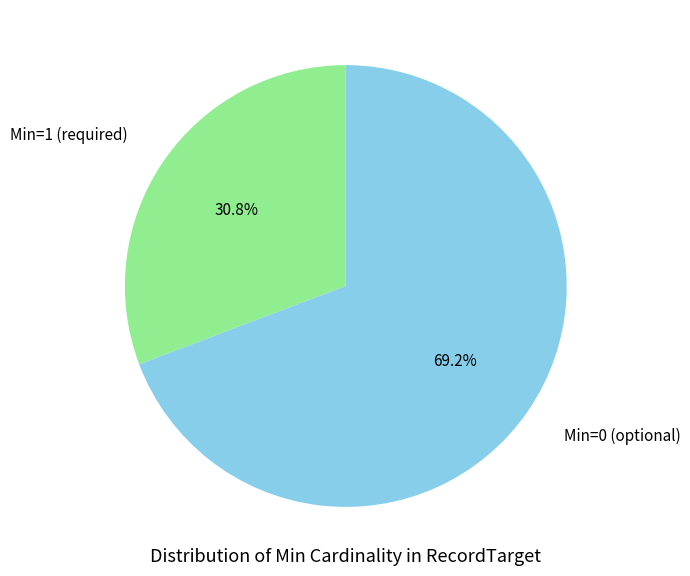

Is there a majority slice in this chart?

Yes